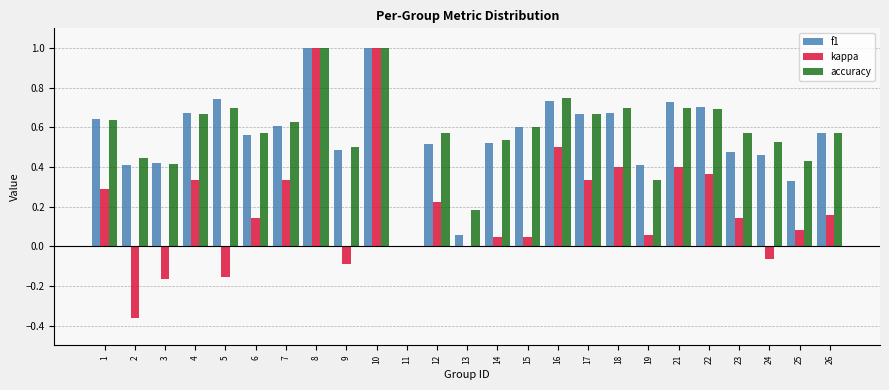

What is the sum of all accuracy values?

14.4